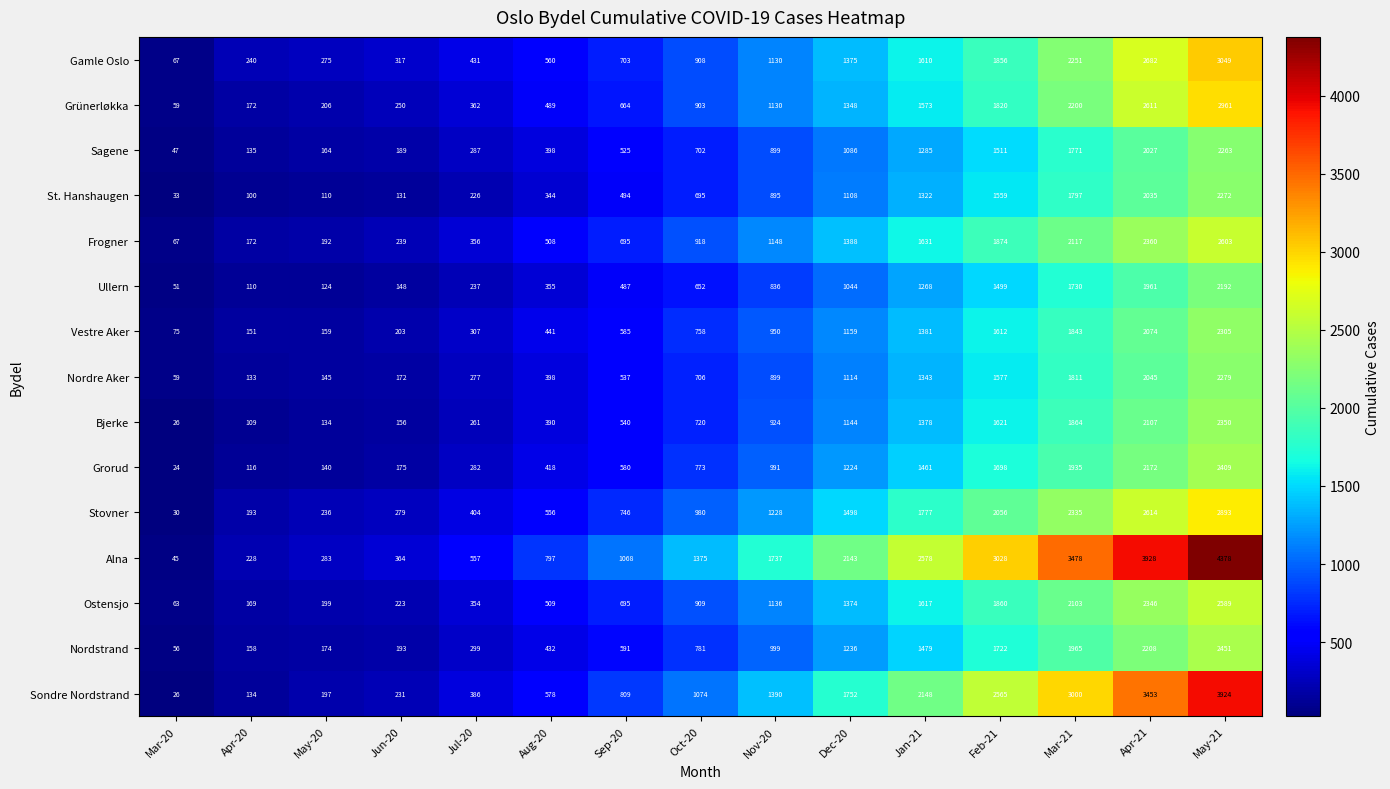

List the labels in order of Nordre Aker value, smallest first.

Mar-20, Apr-20, May-20, Jun-20, Jul-20, Aug-20, Sep-20, Oct-20, Nov-20, Dec-20, Jan-21, Feb-21, Mar-21, Apr-21, May-21